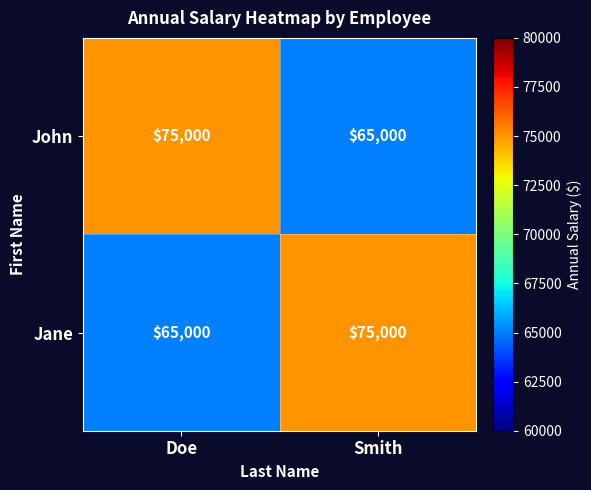

What is the total value across all series at Doe?

140000